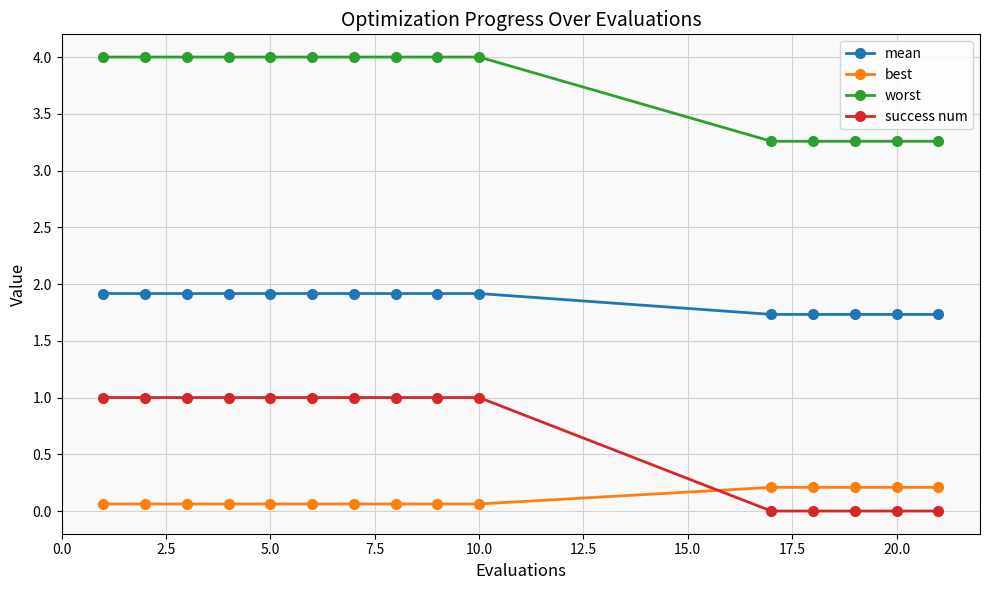

True or false: success num and worst cross at least once.

False